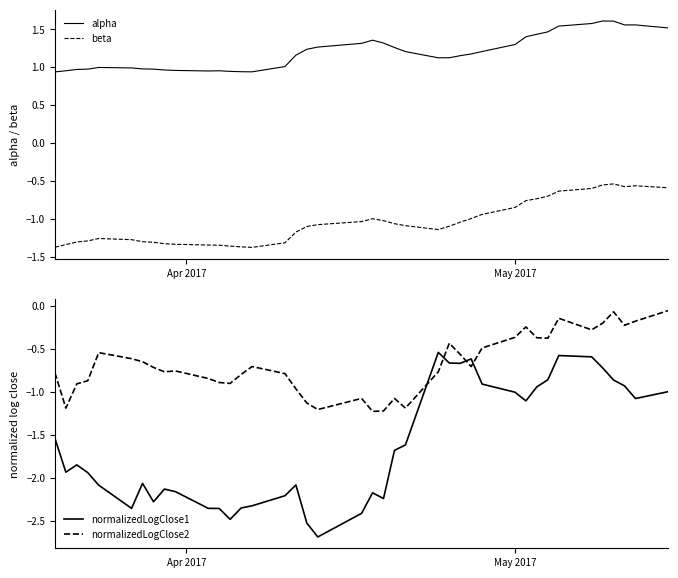

How many times do normalizedLogClose2 and normalizedLogClose1 cross each other?

4